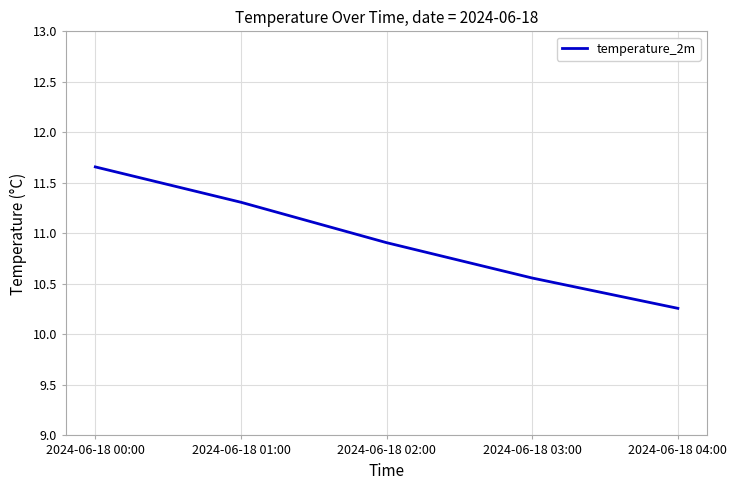

What is the sum of all values?

54.7